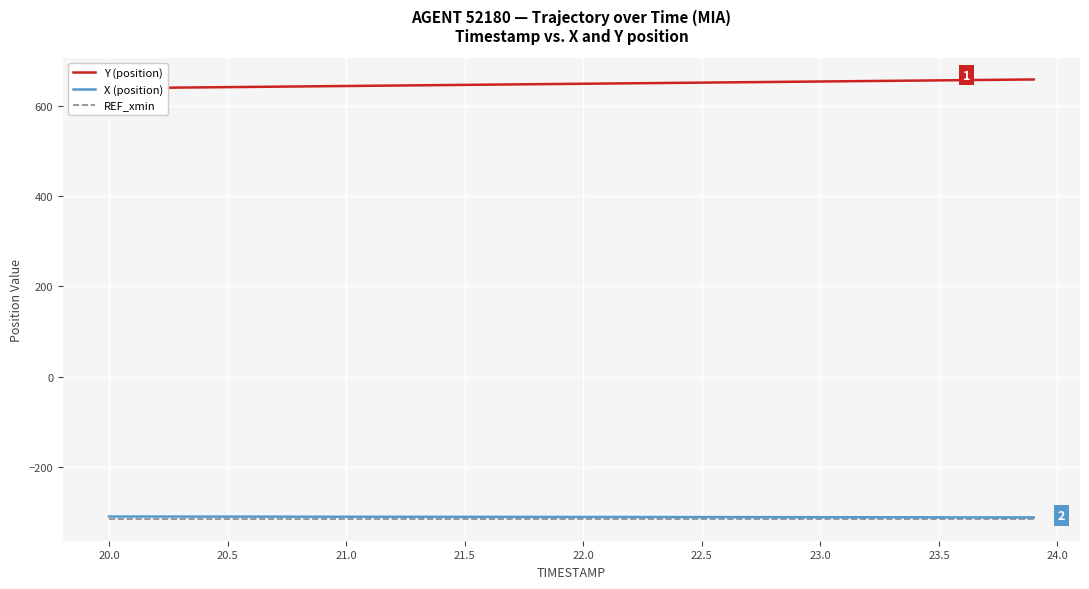

What is the maximum value for REF_xmin?

-315.6